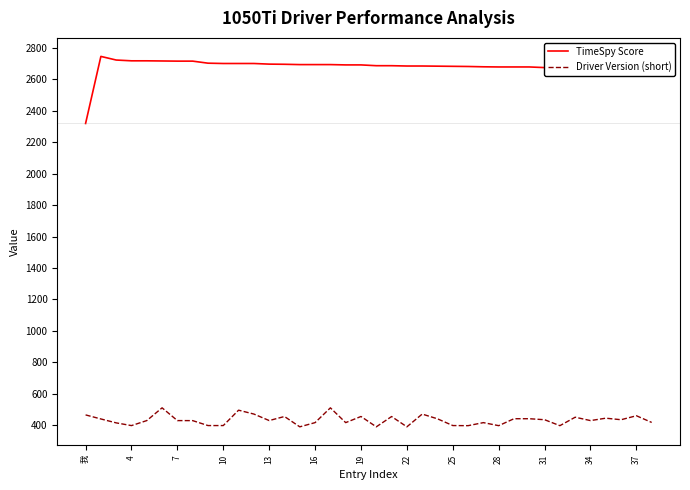

What is the difference between the maximum and minimum values in the TimeSpy Score series?

426.0